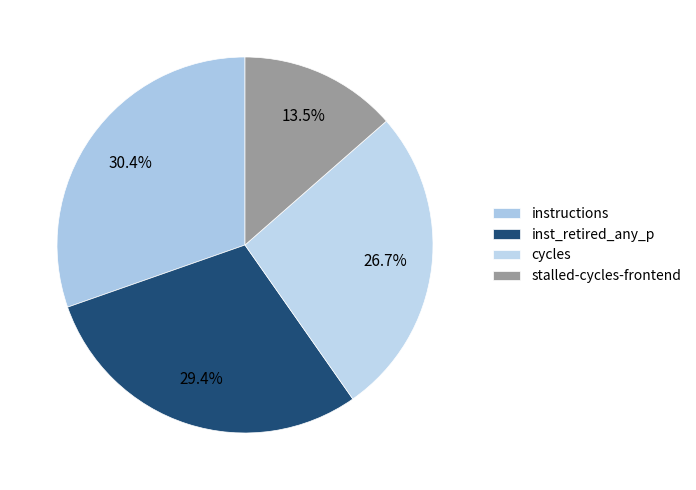

How many segments does this pie chart have?

4